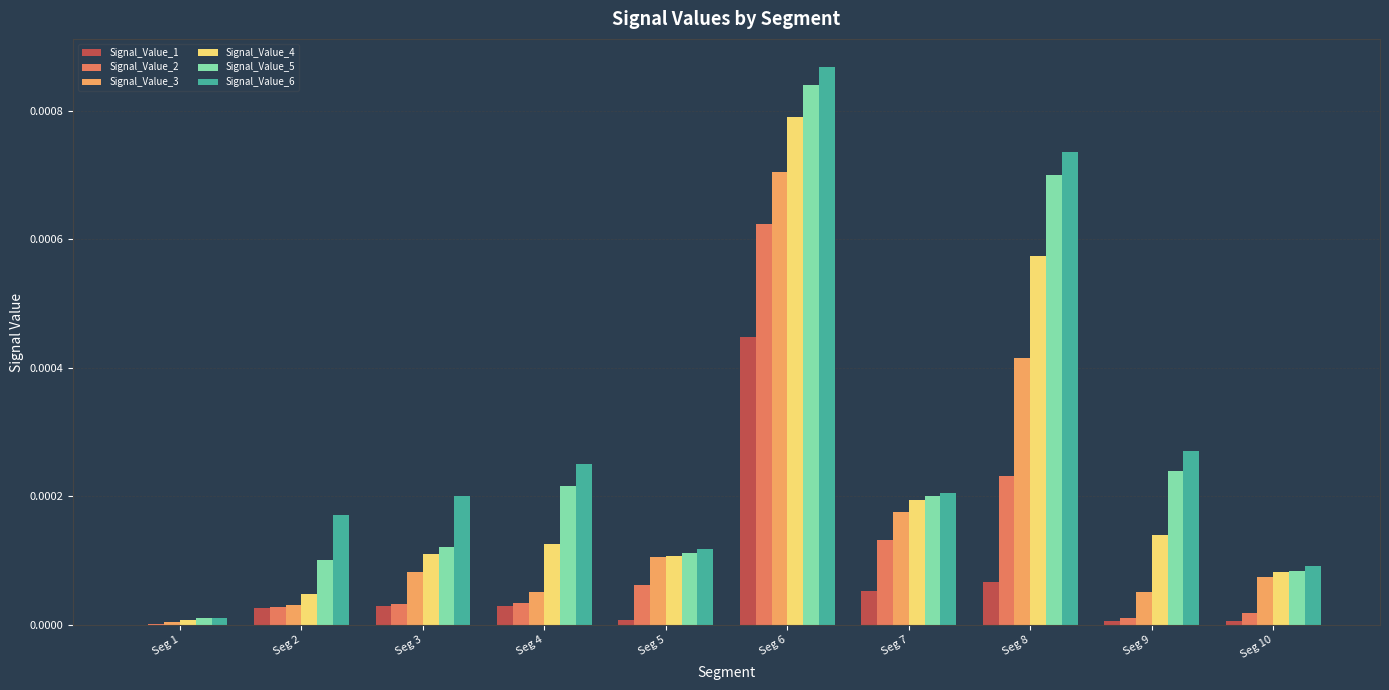

The value of Signal_Value_5 at Seg 4 is 0.0. True or false?

True